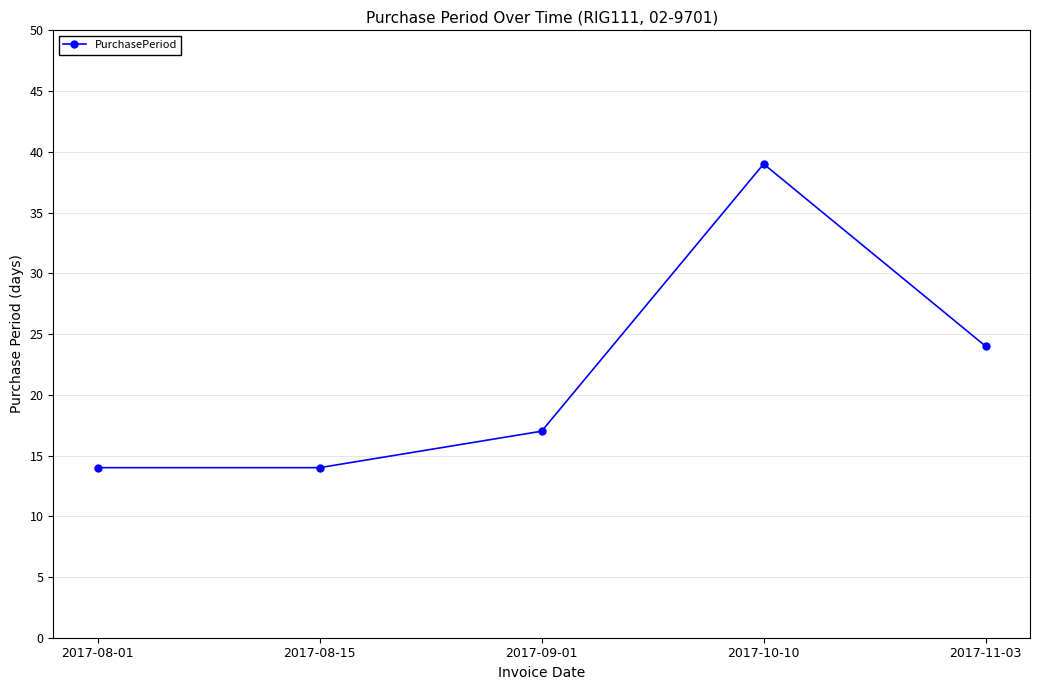

Does the chart have visible grid lines?

Yes